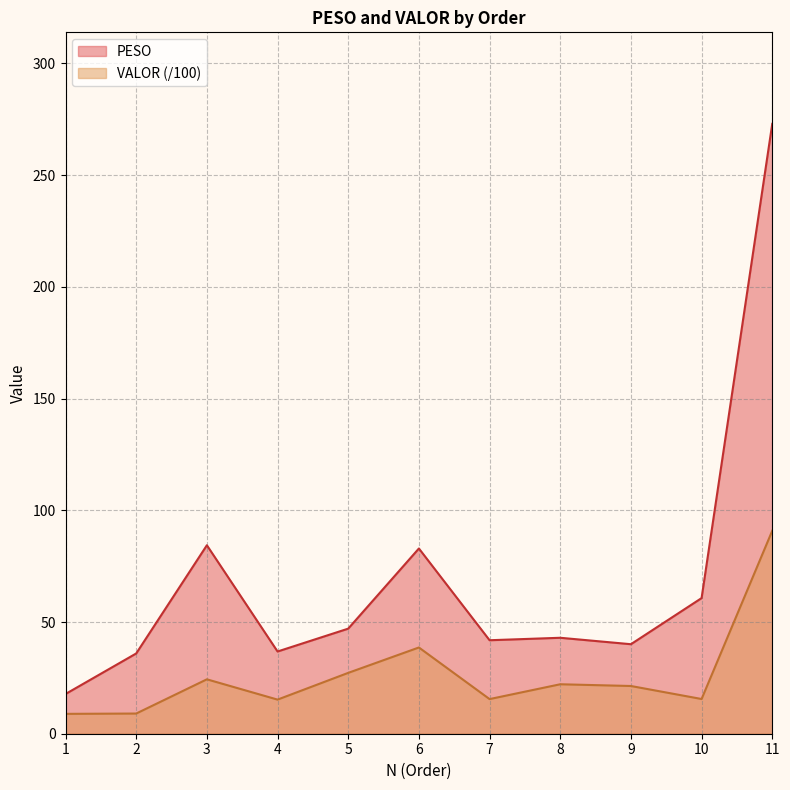

At how many categories does at least one series exceed 42?

6